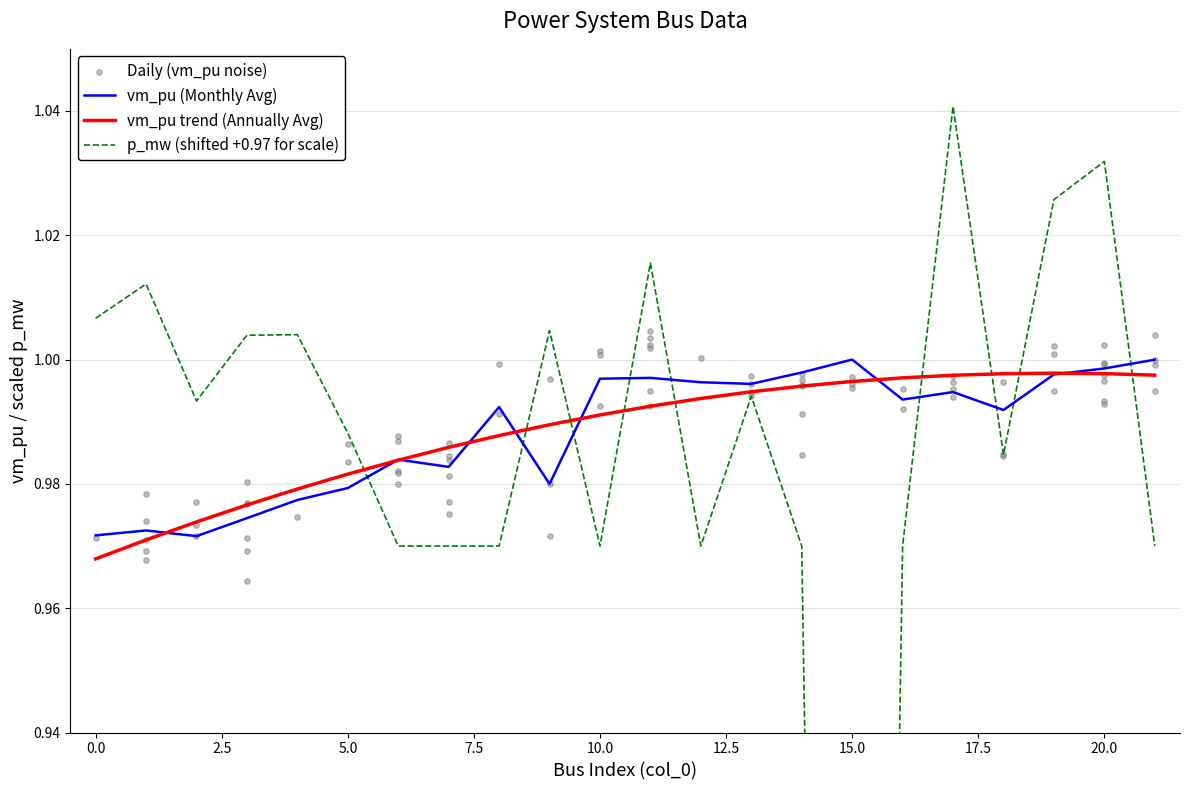

Which series reaches the minimum Y coordinate?

p_mw